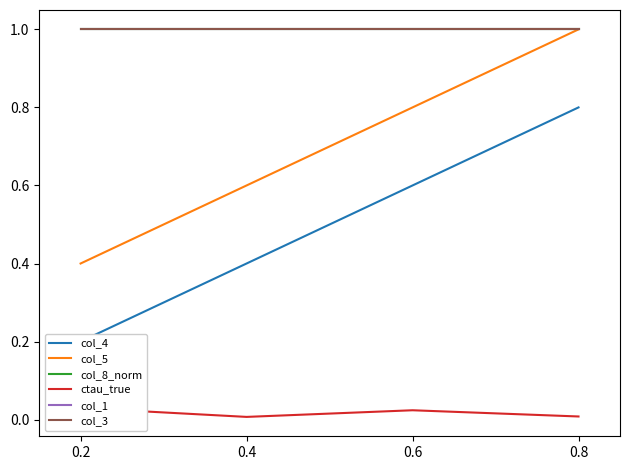

What is the difference between the maximum and minimum values in the col_4 series?

0.6